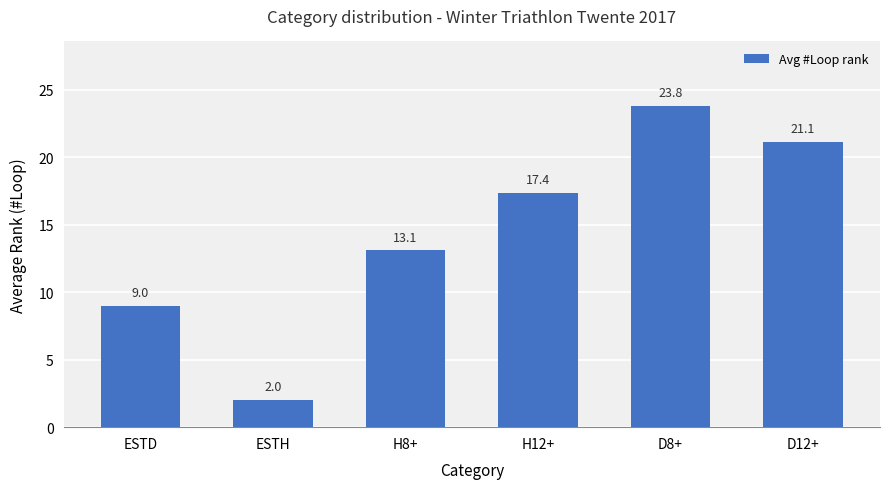

What is the difference between the values at ESTD and D8+?

14.8